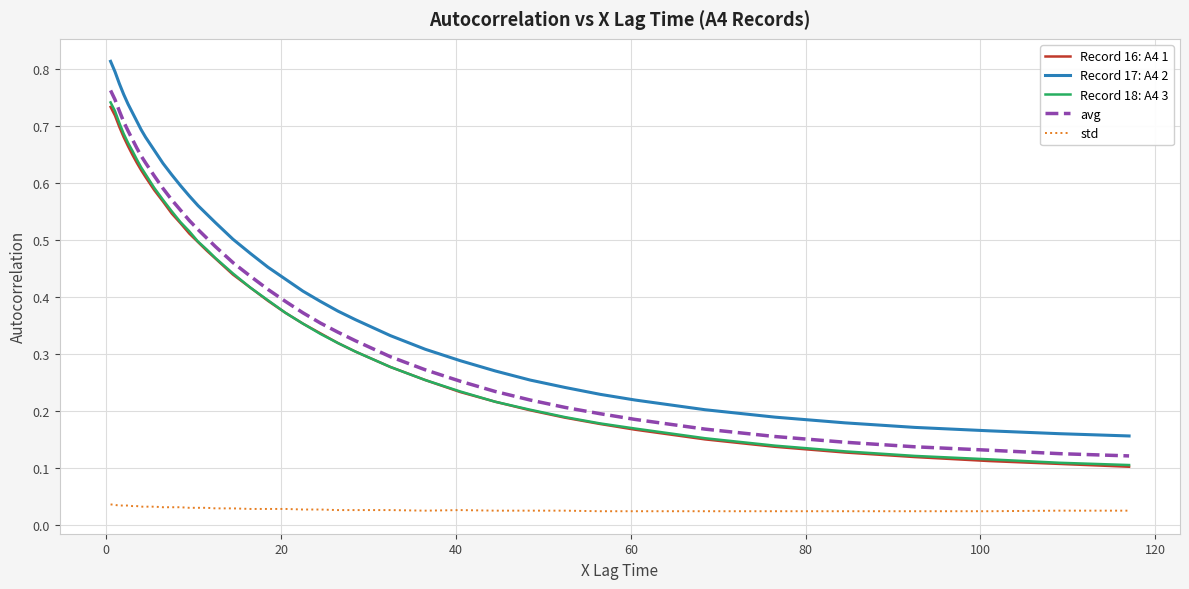

Which series has the largest total across all categories?

Record 17: A4 2